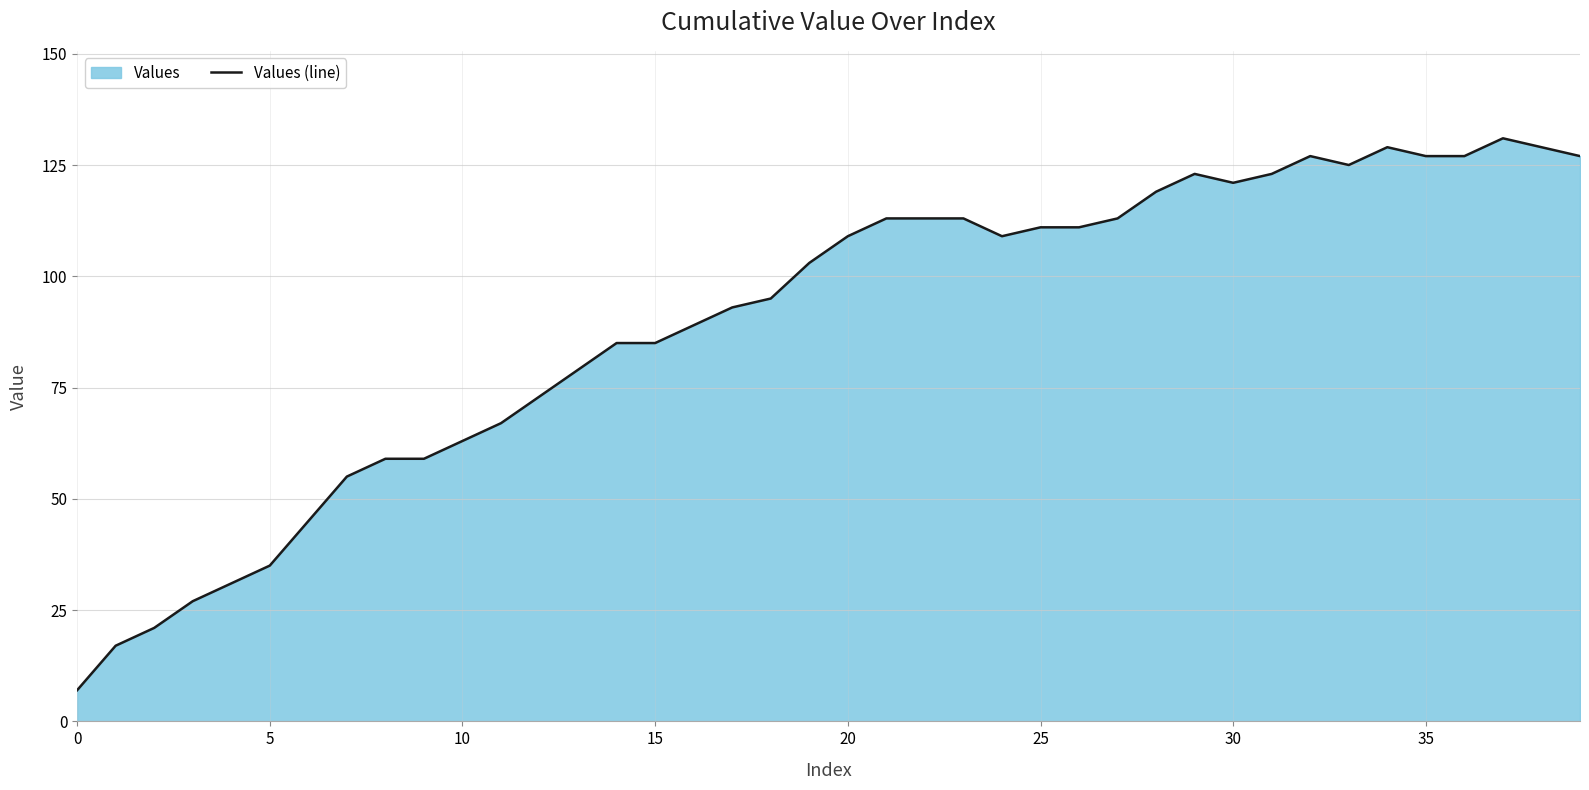

The value at 24 is 109. True or false?

True